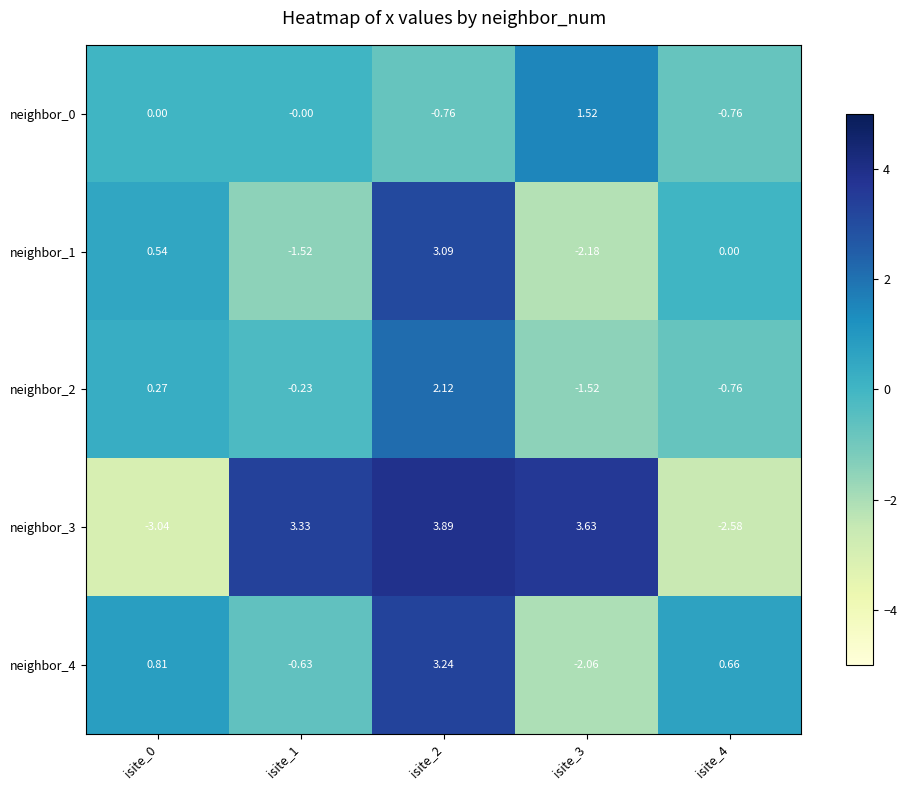

Is the value of neighbor_1 at isite_2 greater than the value of neighbor_2 at isite_1?

Yes